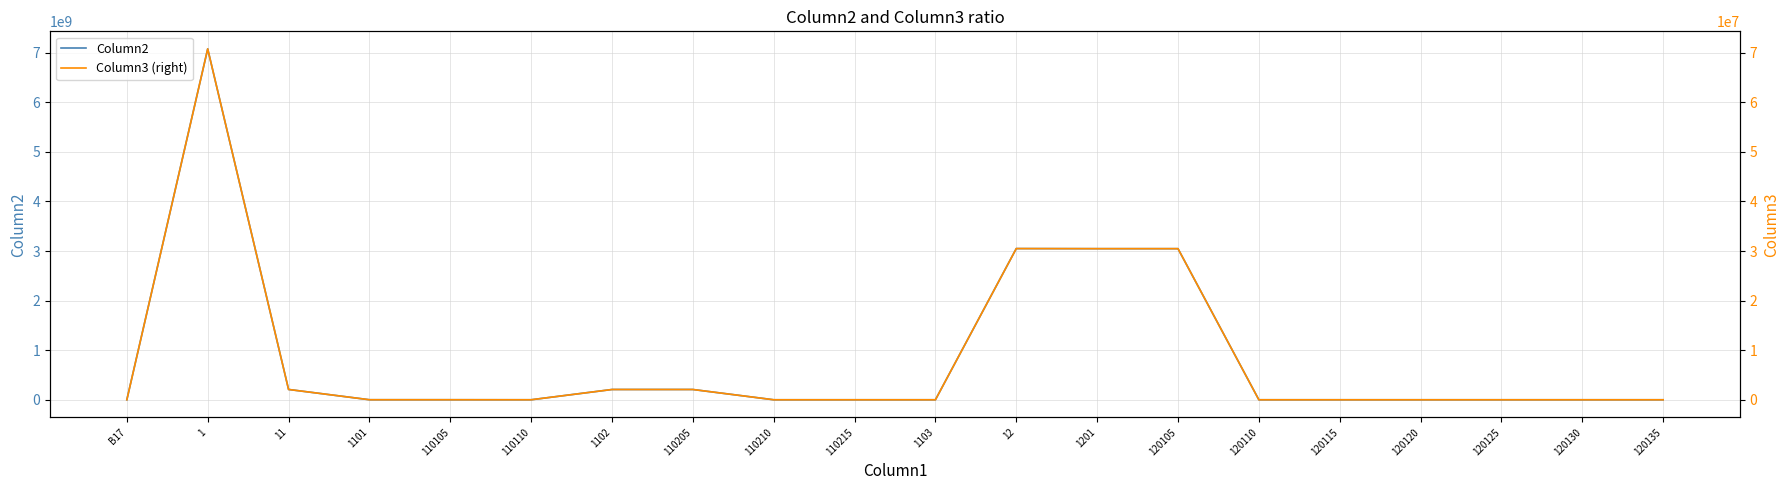

What is the spread (max minus min) of values at 1?

7007654807.0